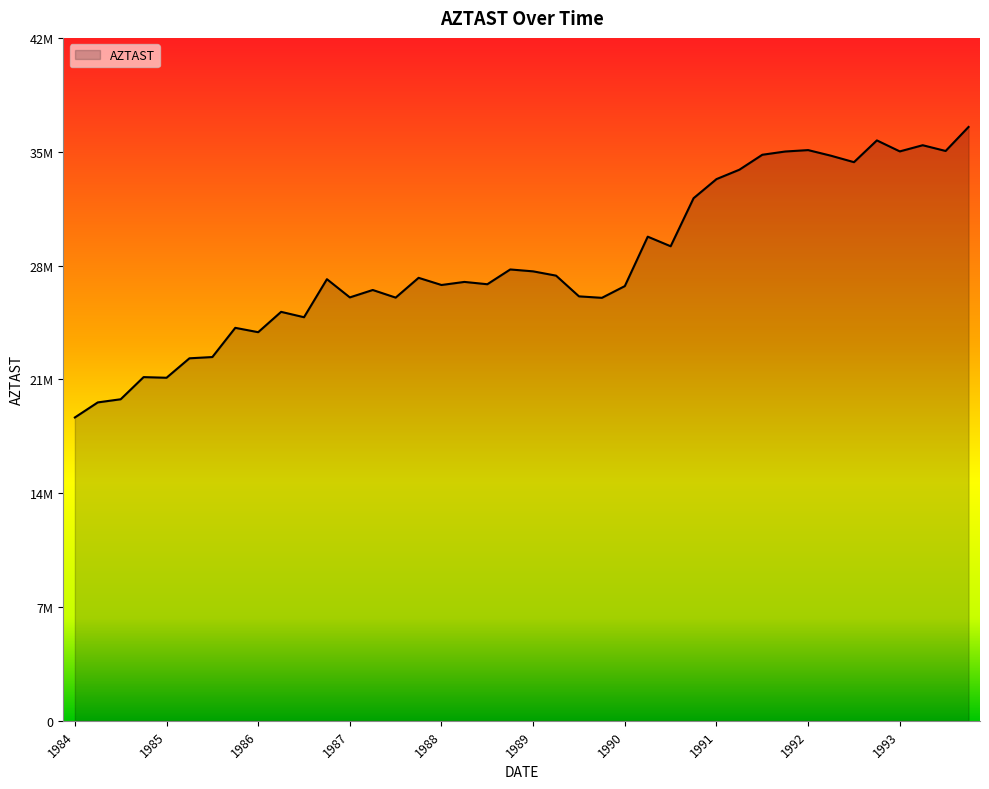

Reading left to right, transcribe all the data shown in this chart.

18953025	19894222	20091080	21474757	21434443	22649919	22728713	24553348	24281109	25552327	25216367	27592678	26455190	26917665	26442032	27677927	27230173	27422545	27277609	28200581	28082249	27814585	26519939	26427948	27161426	30249260	29650645	32651832	33845554	34433809	35366902	35570354	35658411	35305839	34904422	36264432	35577293	35962888	35603686	37103567